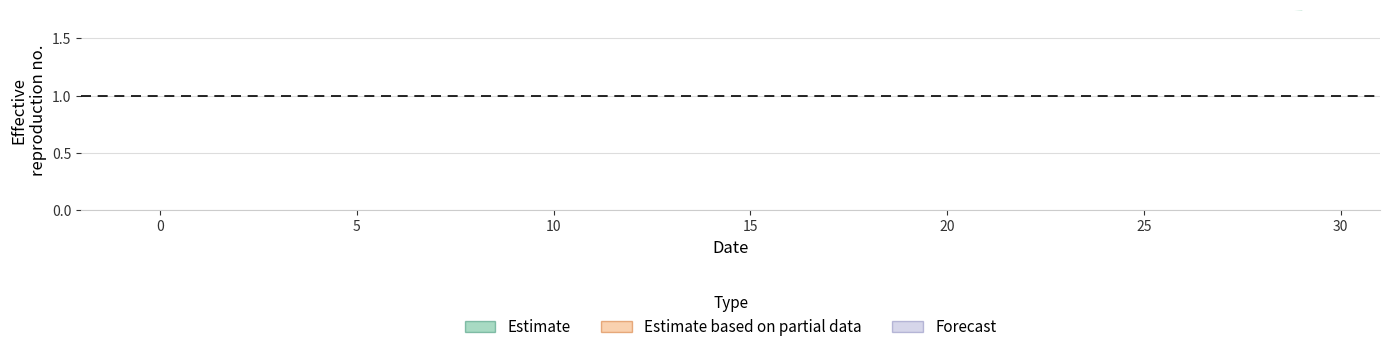

The value at 0 is 1. True or false?

False